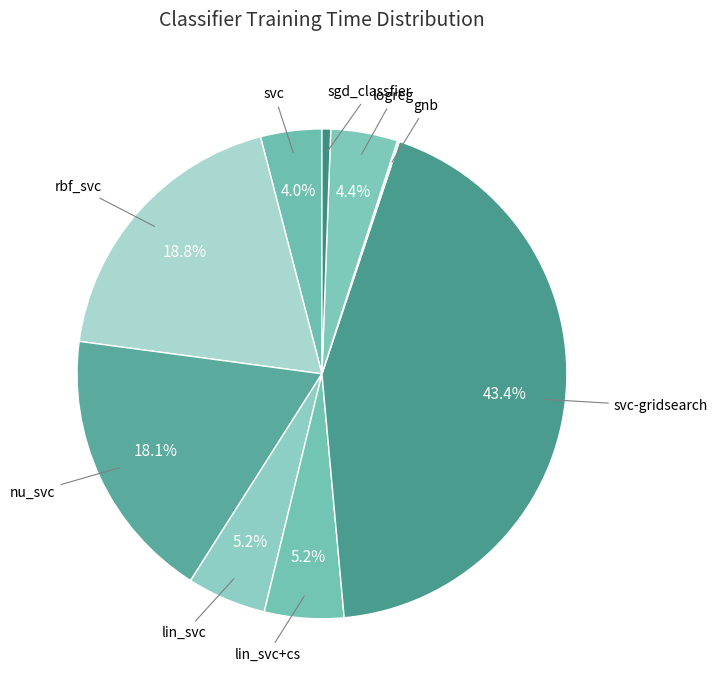

Approximately how many times larger is the value at nu_svc compared to svc-gridsearch?

0.4